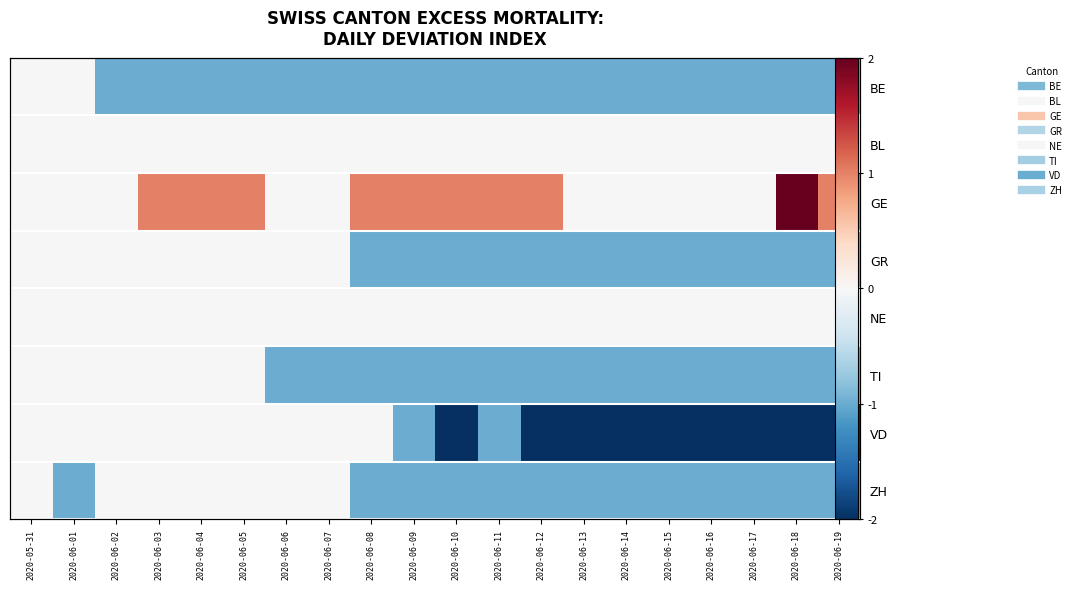

Rank the series at 2020-06-14 from highest to lowest value.

BL, GE, NE, BE, GR, TI, ZH, VD